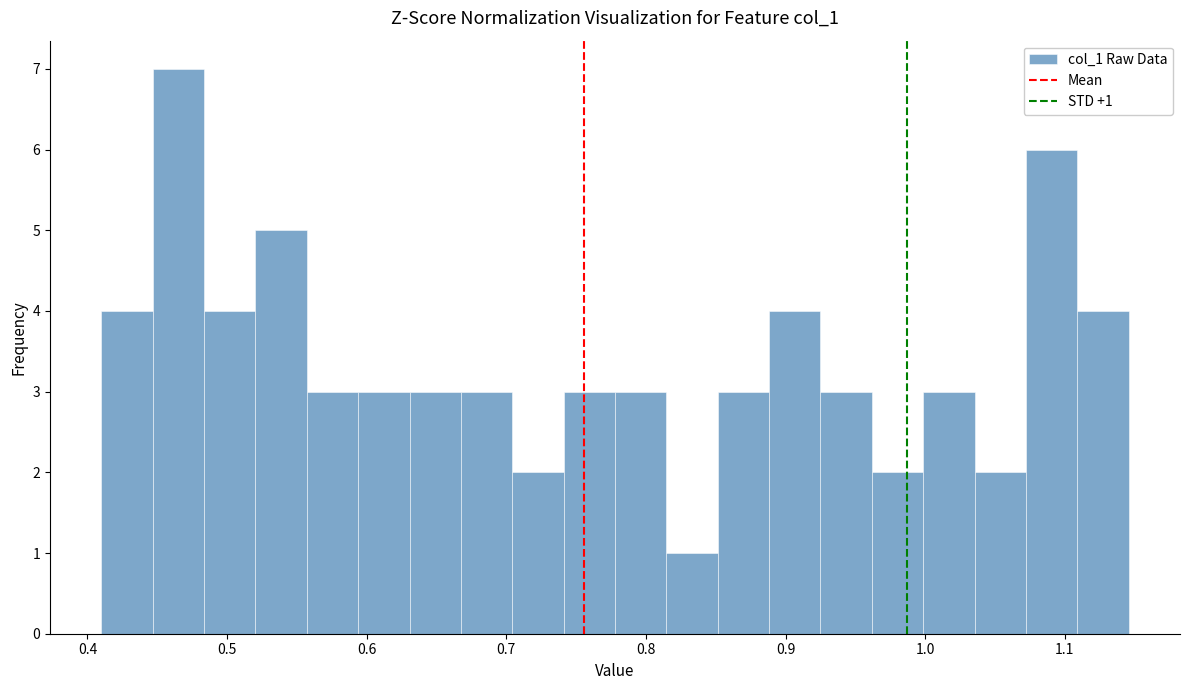

Read against the x-axis, roughly where is the centre of the tallest bar?

0.47